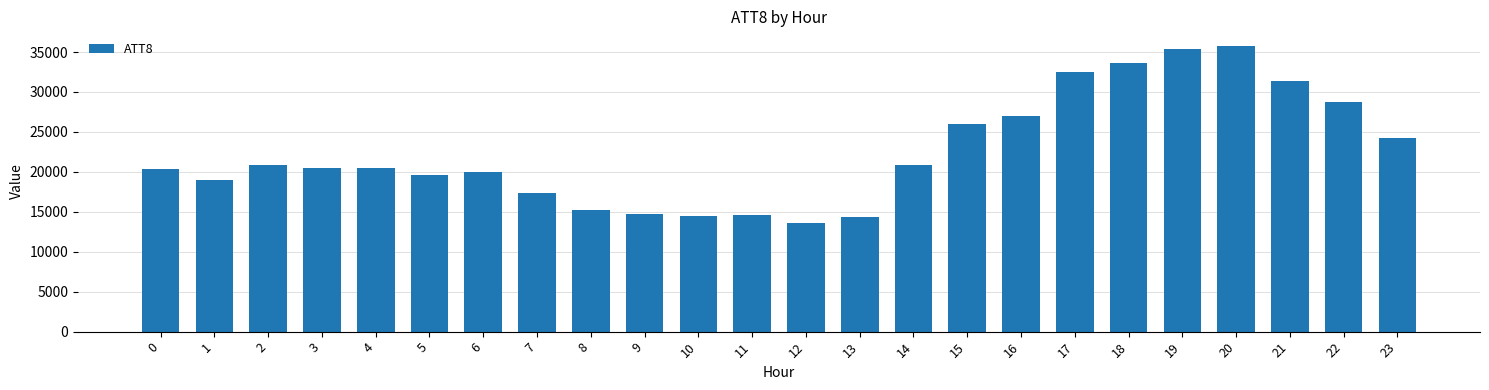

How many bars are there in total?

24